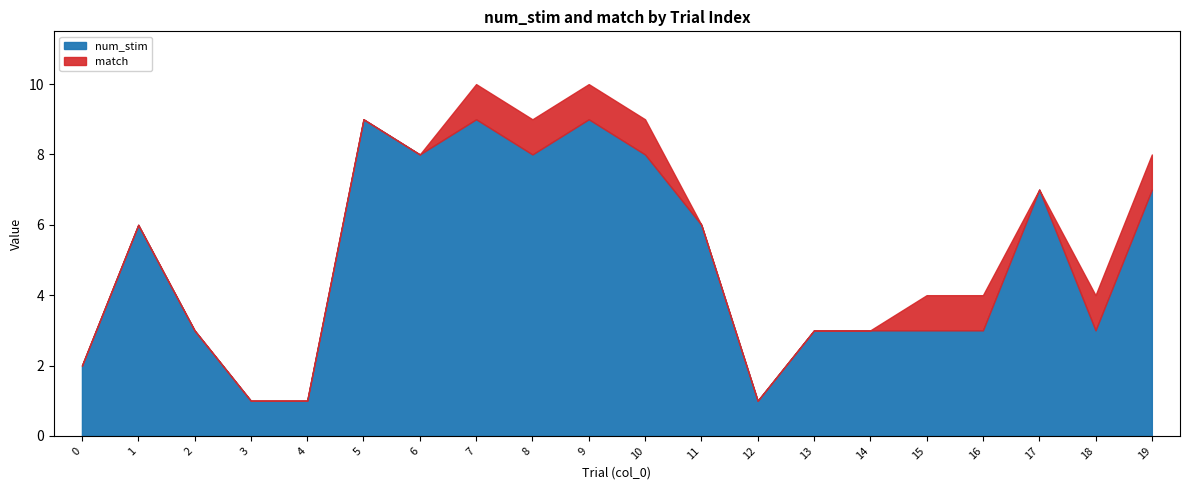

What is the value of the match point at the 16th from the left?

1